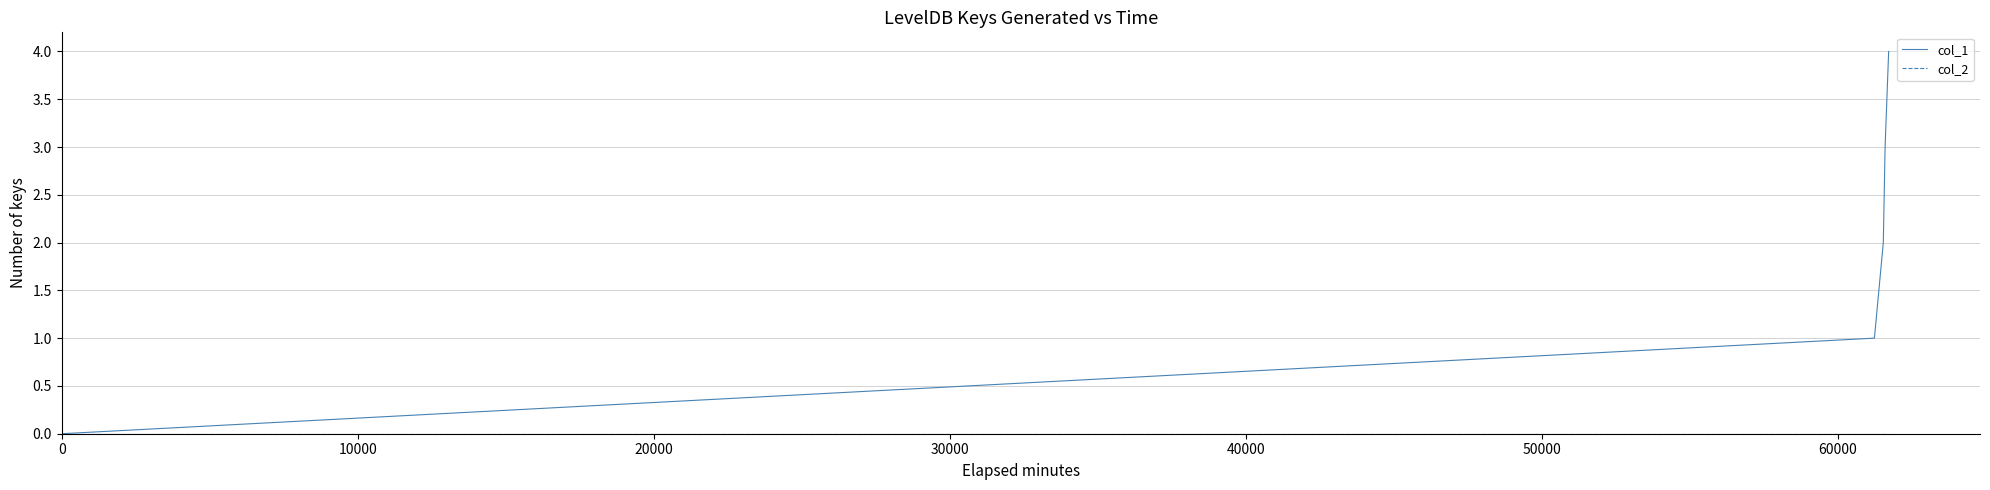

Which series has the widest spread of values?

col_1